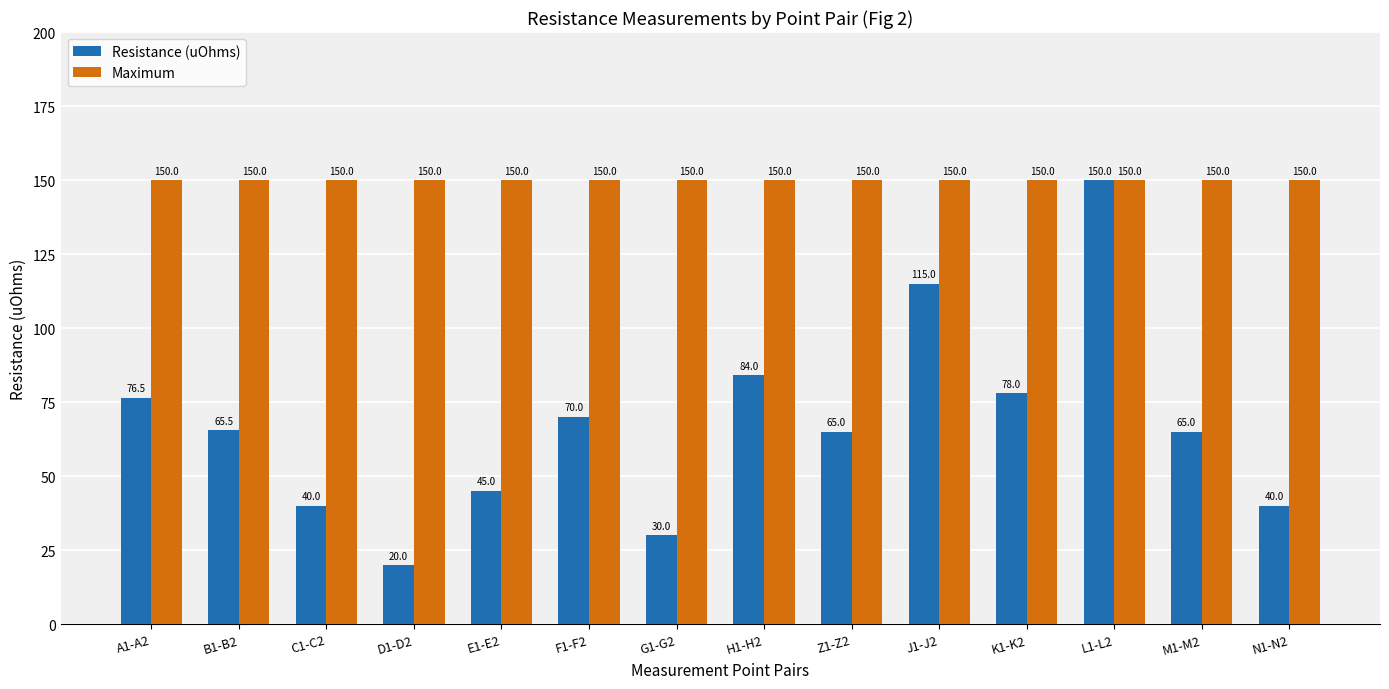

Reading left to right, extract all data points from this chart.

Resistance (uOhms): A1-A2=76.5	B1-B2=65.5	C1-C2=40.0	D1-D2=20.0	E1-E2=45.0	F1-F2=70.0	G1-G2=30.0	H1-H2=84.0	Z1-Z2=65.0	J1-J2=115.0	K1-K2=78.0	L1-L2=150.0	M1-M2=65.0	N1-N2=40.0
Maximum: A1-A2=150.0	B1-B2=150.0	C1-C2=150.0	D1-D2=150.0	E1-E2=150.0	F1-F2=150.0	G1-G2=150.0	H1-H2=150.0	Z1-Z2=150.0	J1-J2=150.0	K1-K2=150.0	L1-L2=150.0	M1-M2=150.0	N1-N2=150.0